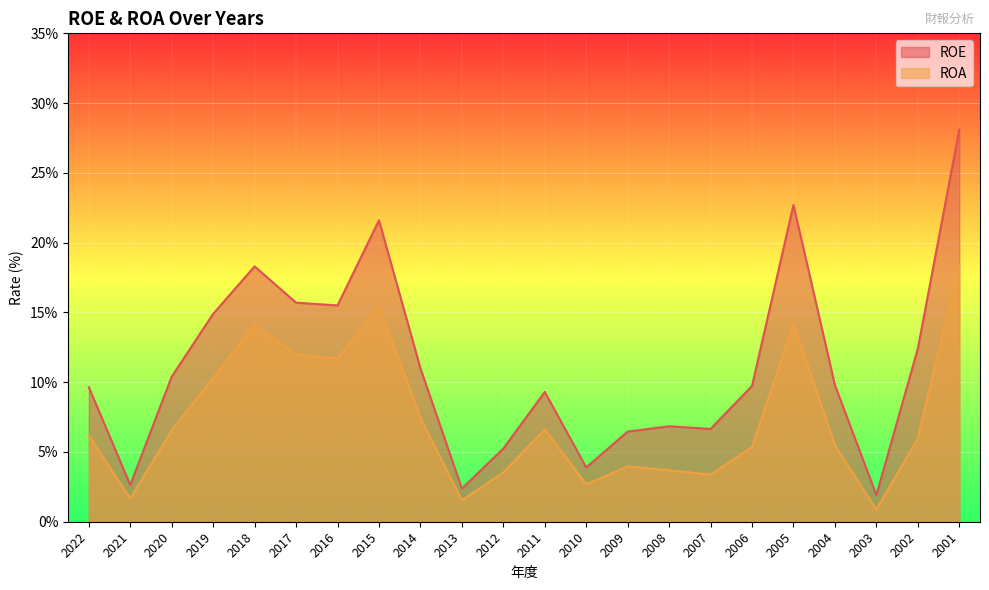

True or false: ROA has a value of 18.4 at 2001.

True